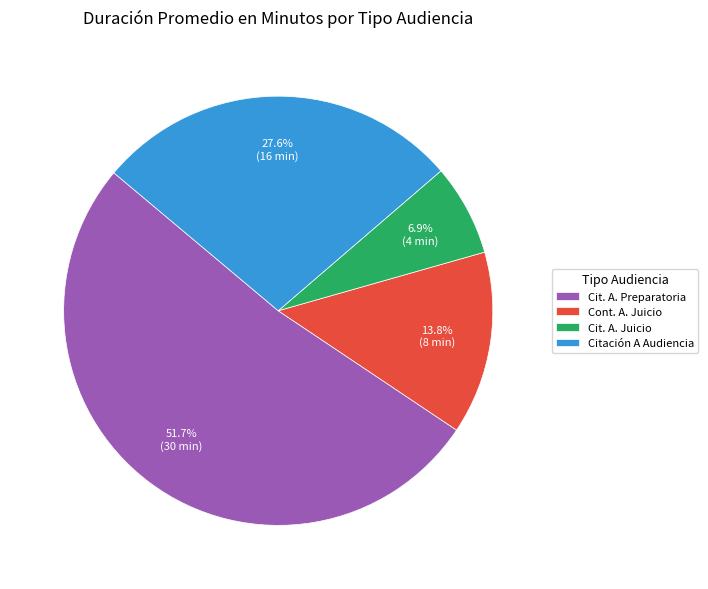

Combined, what portion of the pie is Cit. A. Juicio and Cont. A. Juicio?

20.7%